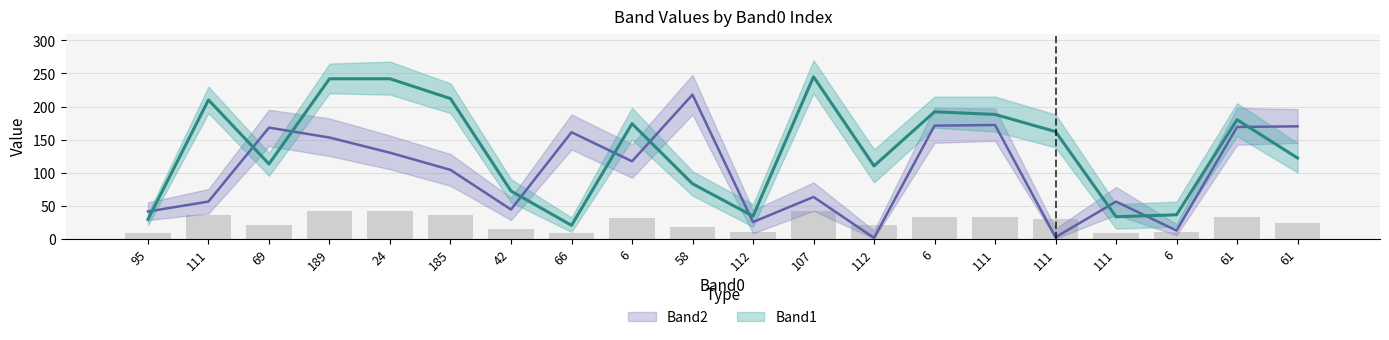

Rank the categories by Band1 value from highest to lowest.

107, 189, 24, 185, 111, 6, 111, 61, 6, 111, 61, 69, 112, 58, 42, 6, 112, 111, 95, 66